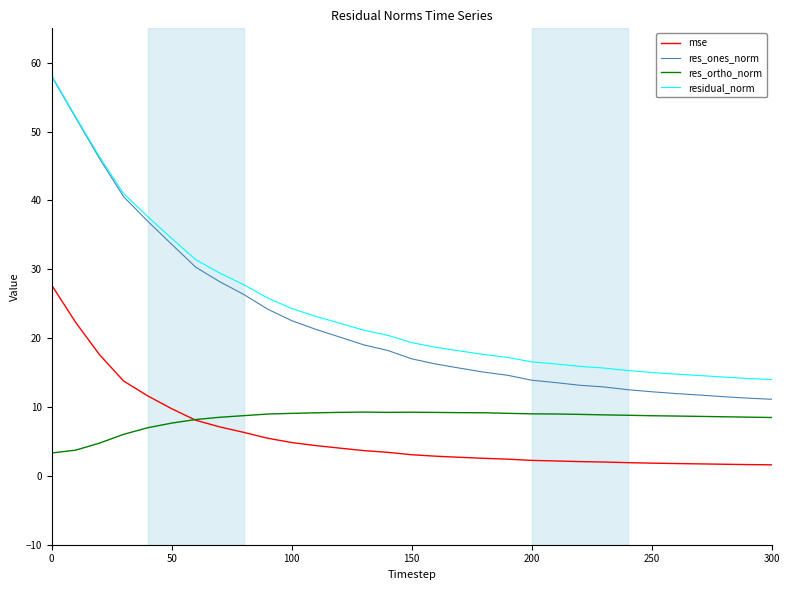

Which series has the widest spread of values?

res_ones_norm